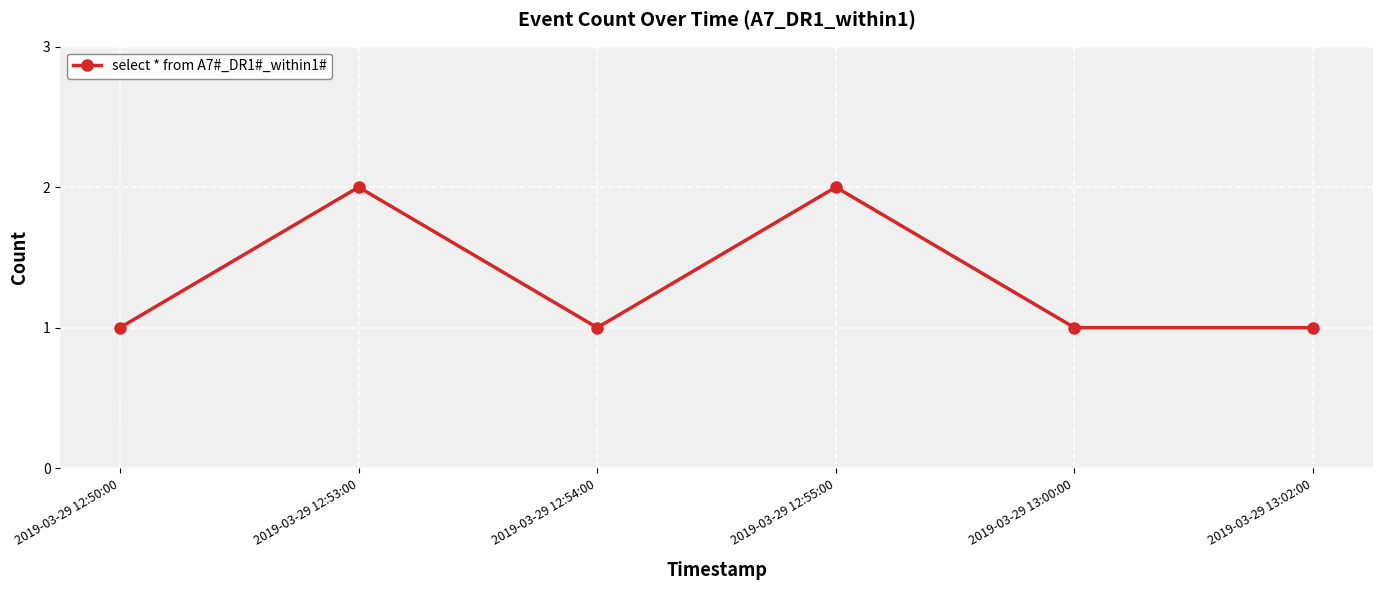

Approximately how many times larger is the value at 2019-03-29 13:02:00 compared to 2019-03-29 12:55:00?

0.5